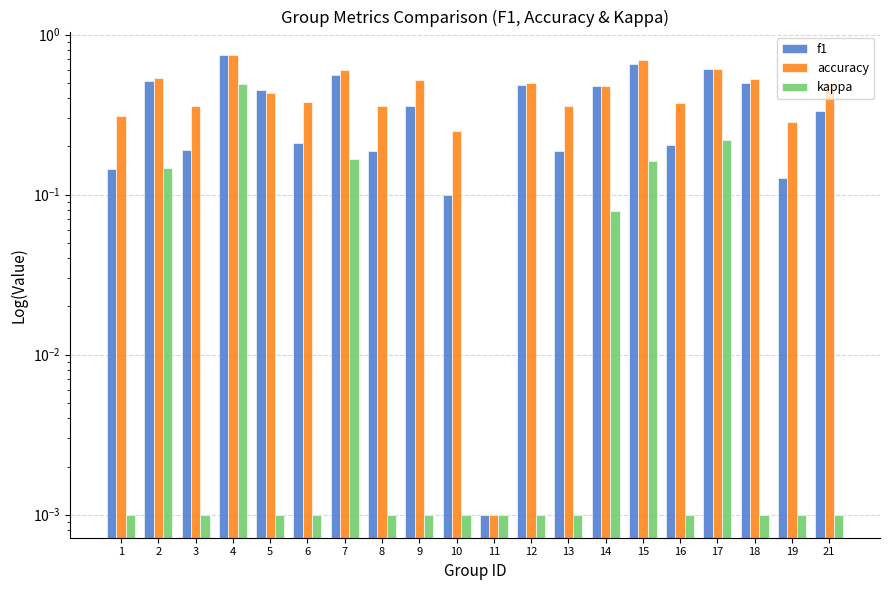

How many series are shown in this chart?

3